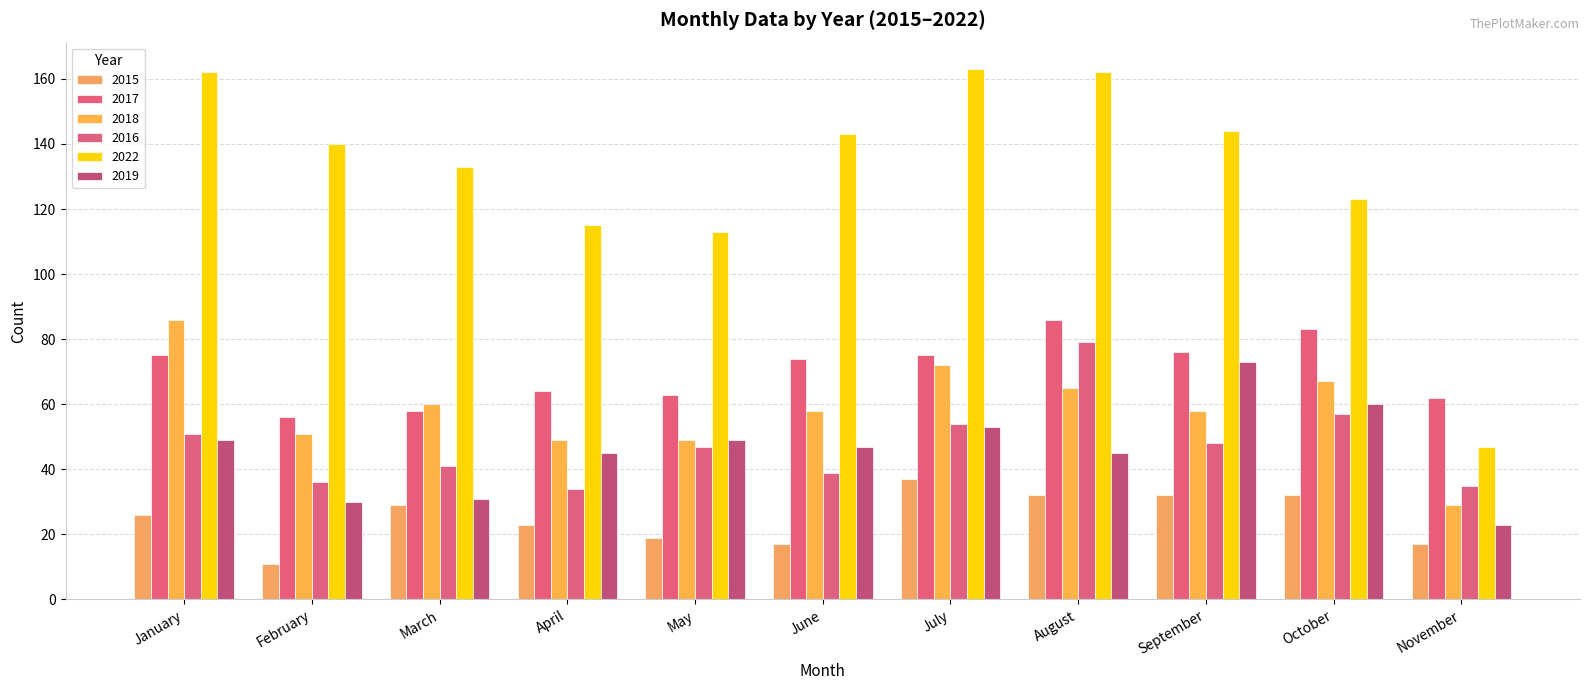

The 2019 series shows 31 at March. True or false?

True